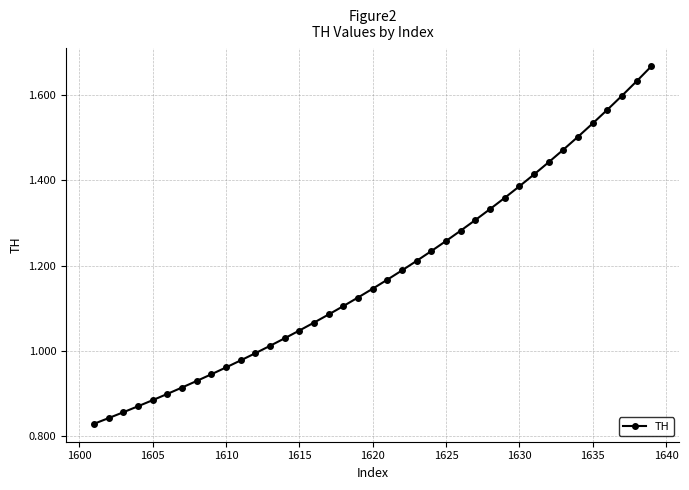

How many lines are shown in the chart?

1